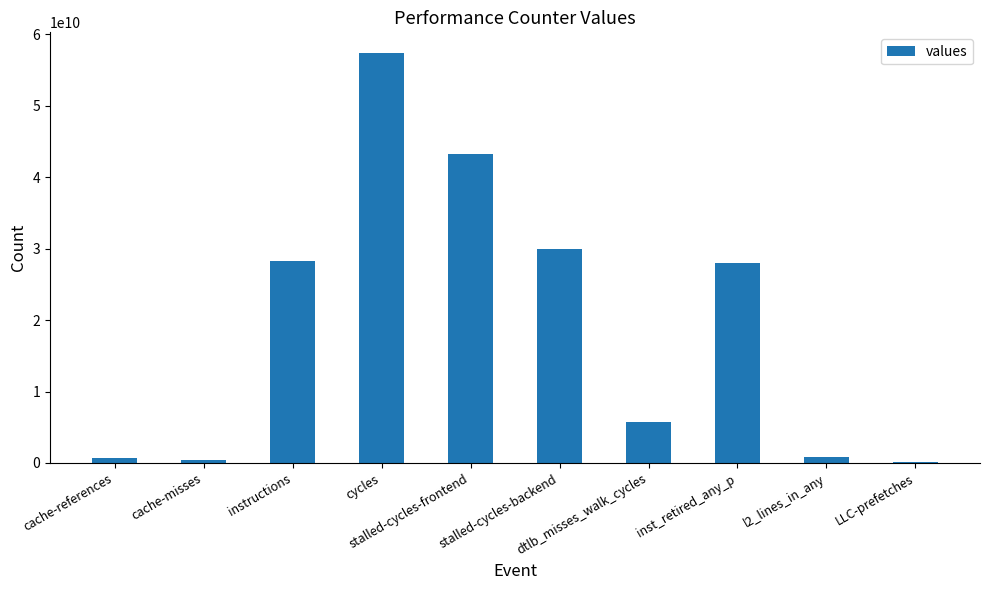

What is the maximum value shown in the chart?

57424409869